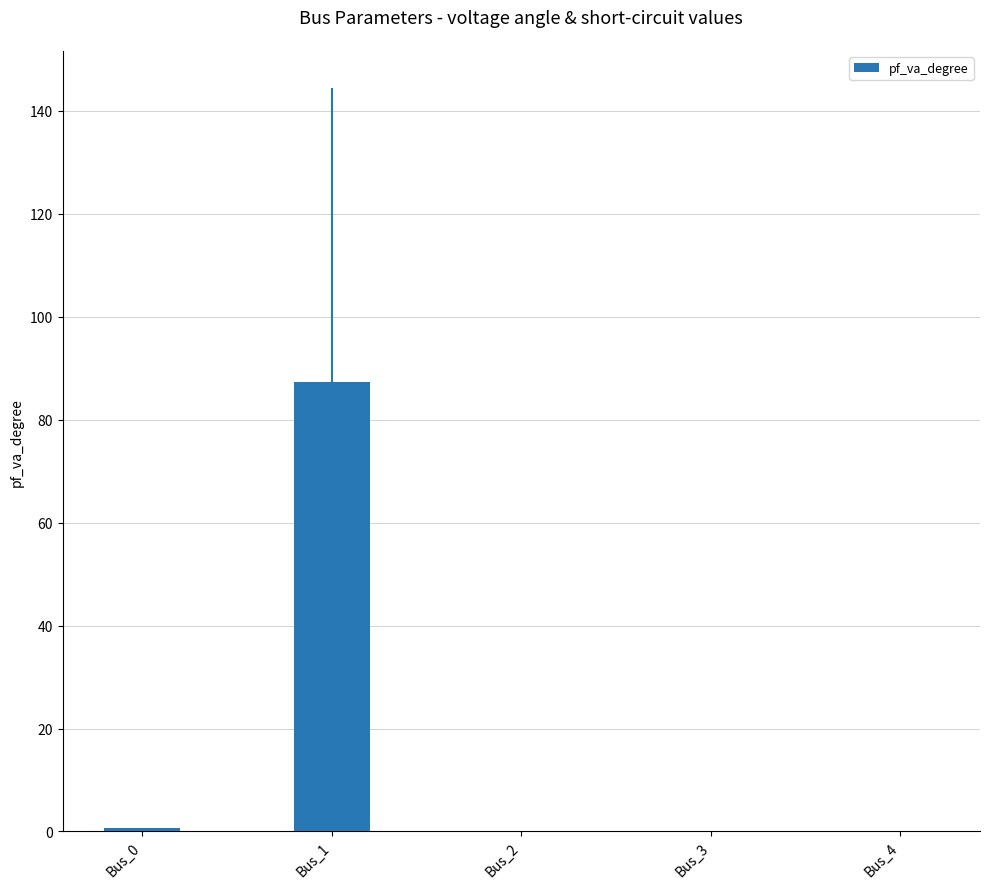

What is the change in value from Bus_1 to Bus_4?

-87.3